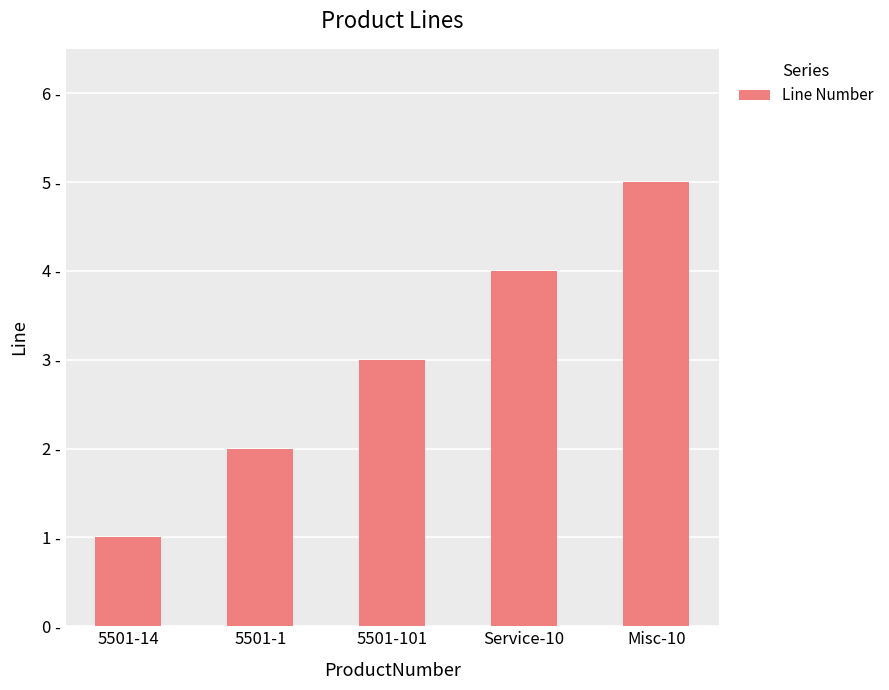

What is the smallest value displayed?

1